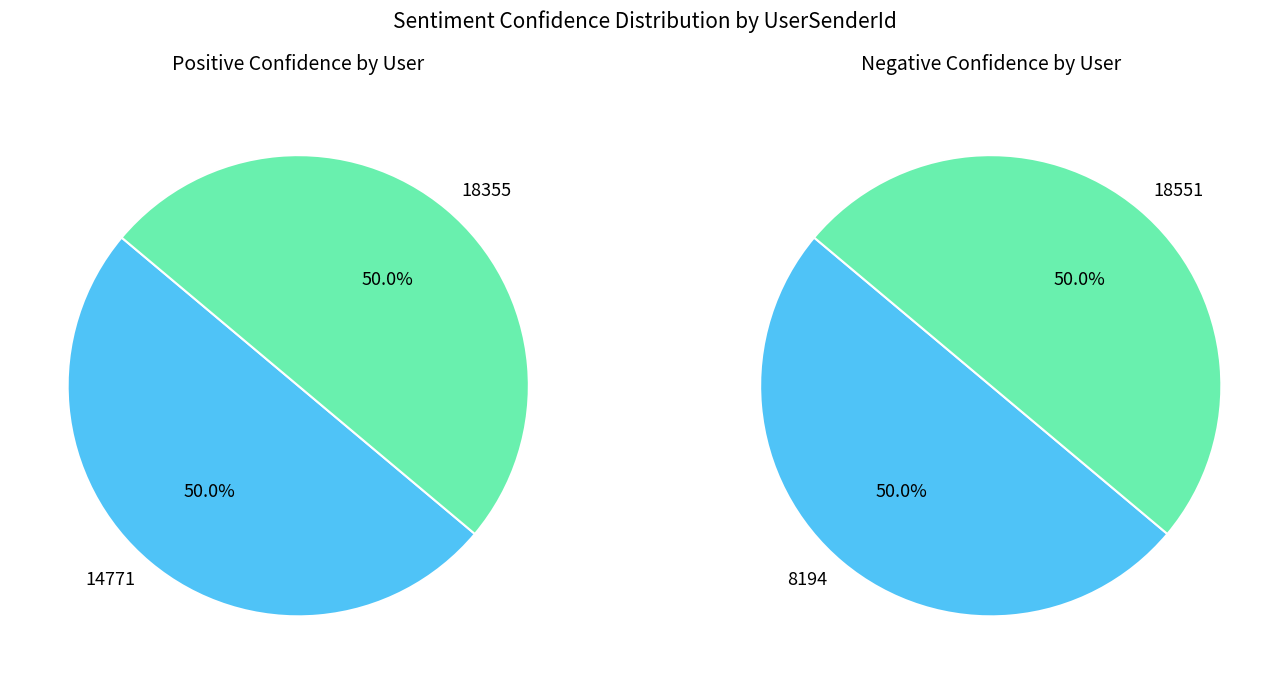

Which has a higher value, positive or negative?

positive